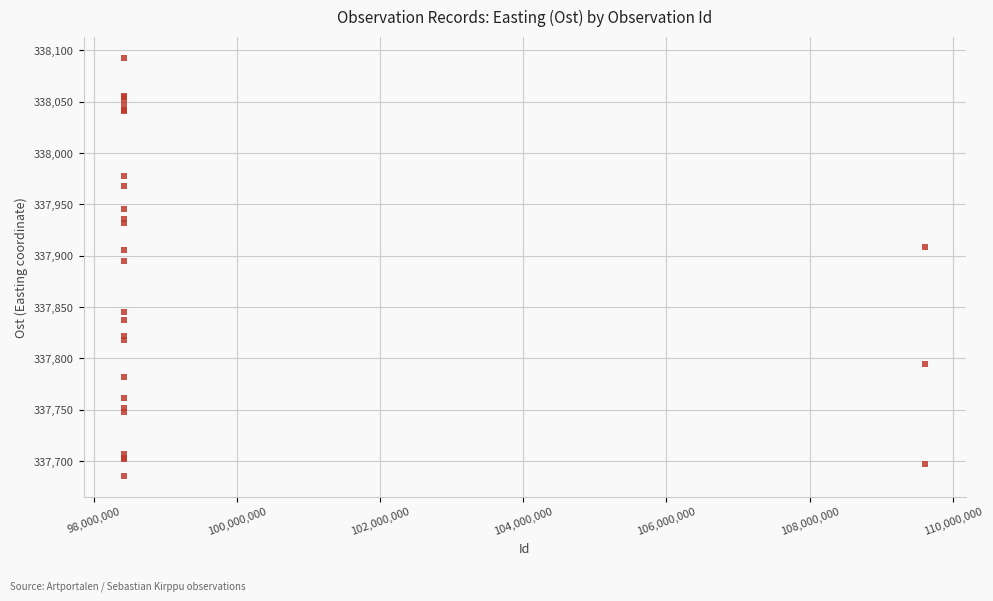

What Y value in the scatter plot is closest to 337889?

337894.7